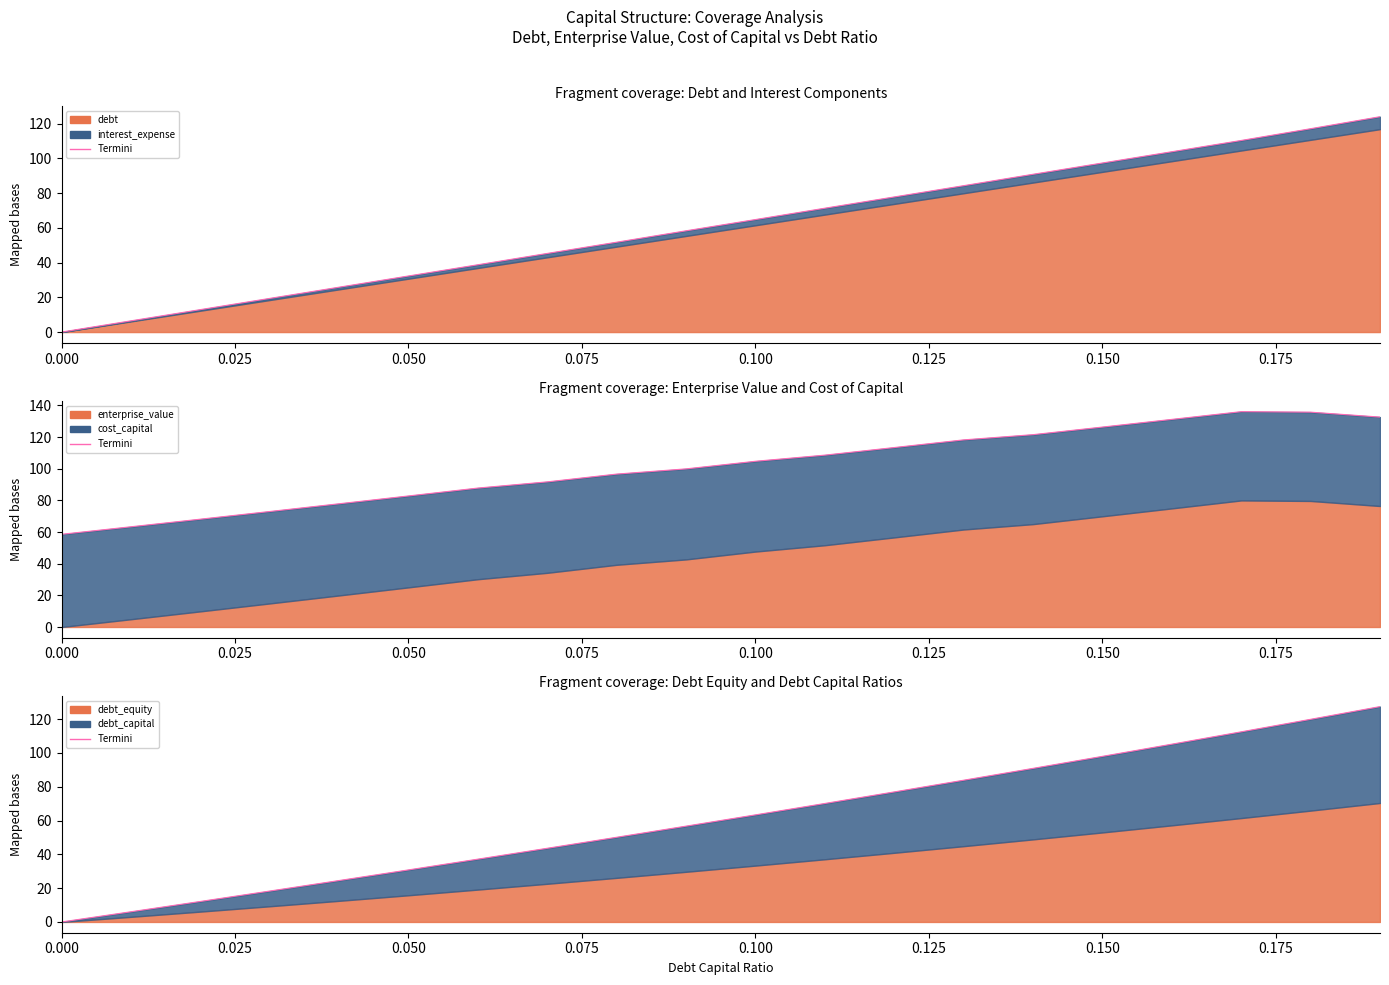

Count the number of values greater than 63.

10